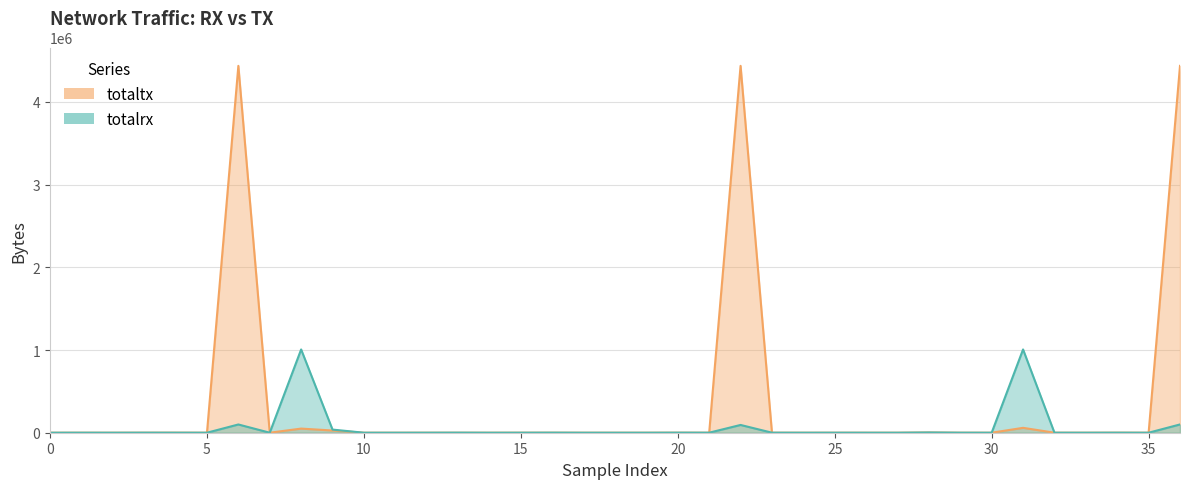

What is the label of the 13th point from the right?

24